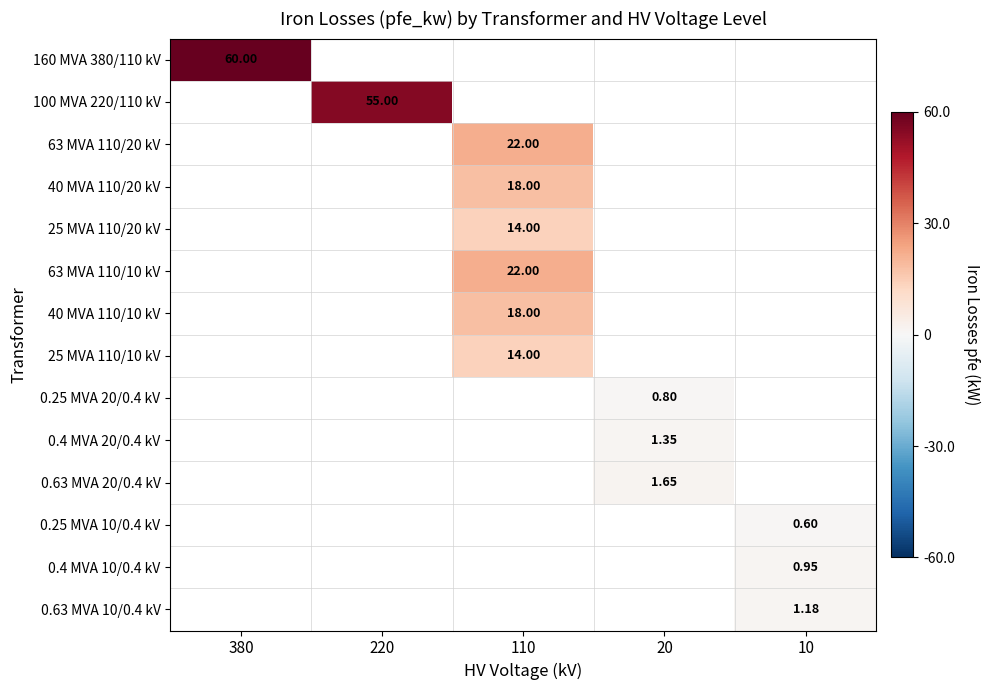

How many positive values does the 40 MVA 110/10 kV series have?

1